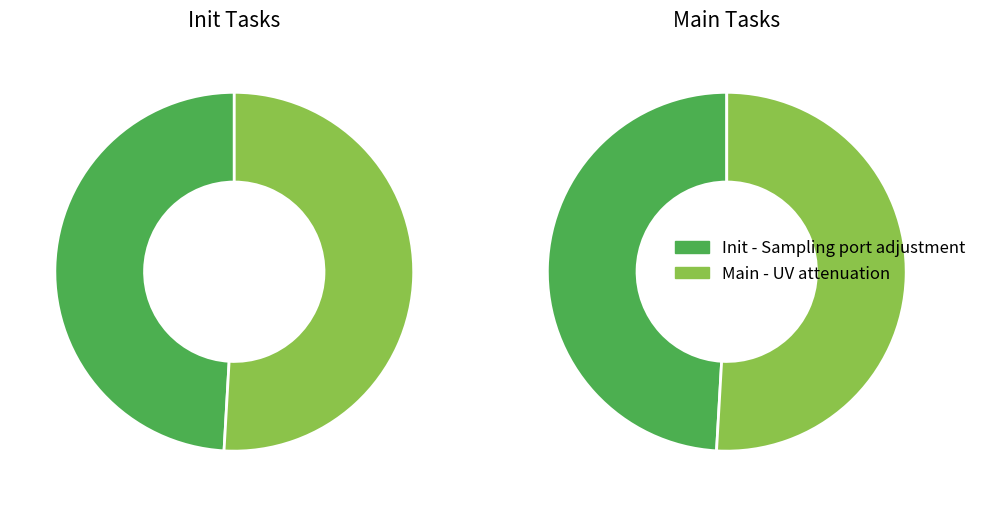

Count the number of slices in the pie.

2